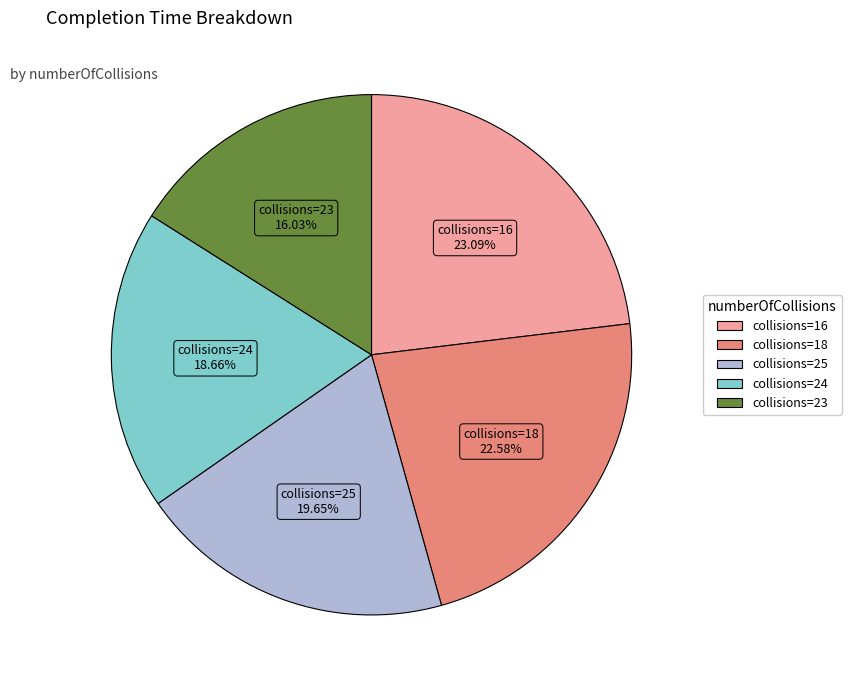

Does any single category account for the majority?

No